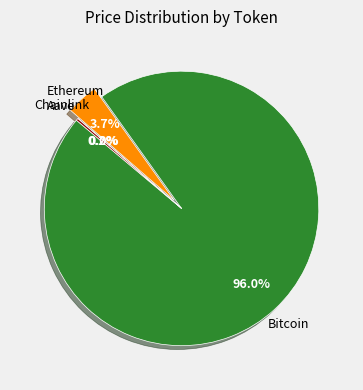

Is there any slice that represents more than half of the pie?

Yes